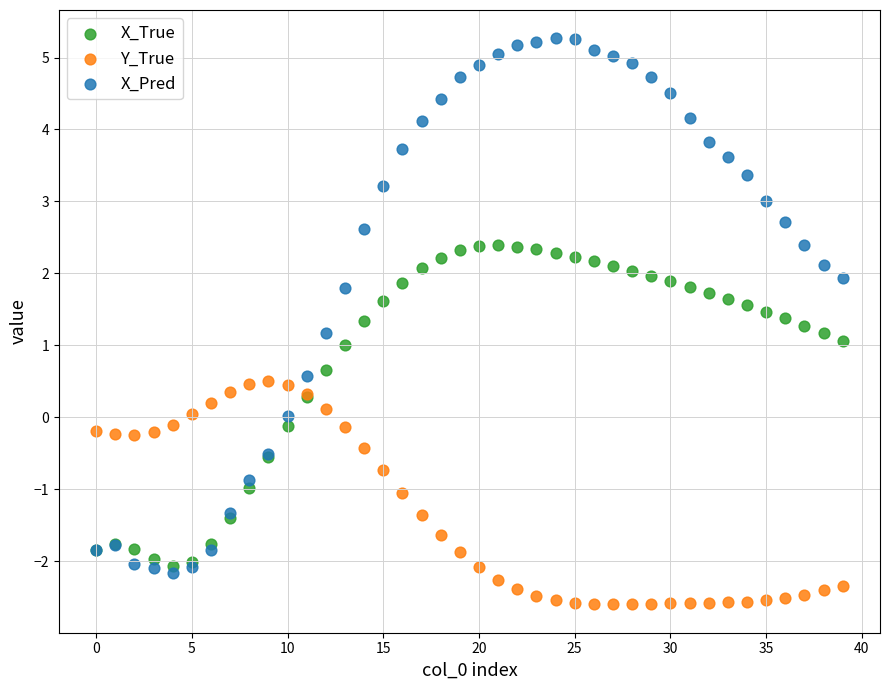

What are all the series names shown in the legend?

X_True, Y_True, X_Pred